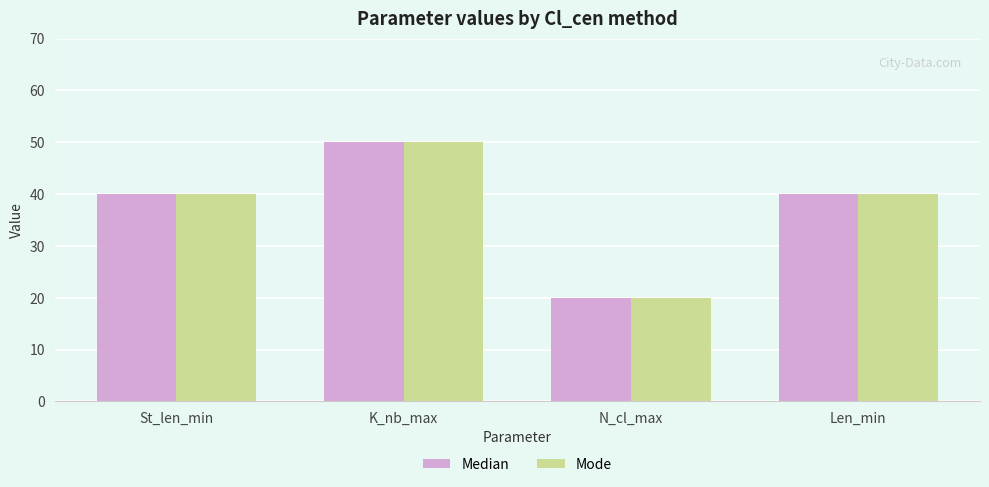

What is the sum of the Mode values at St_len_min and K_nb_max?

90